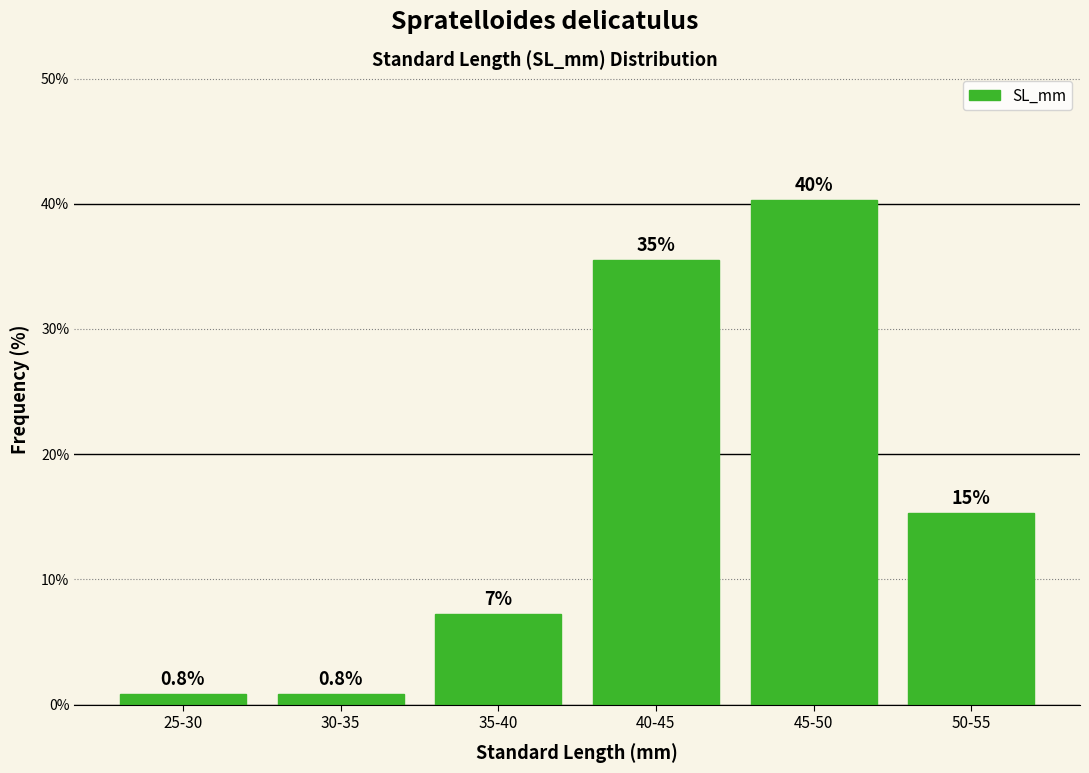

How many bars are there in total?

6